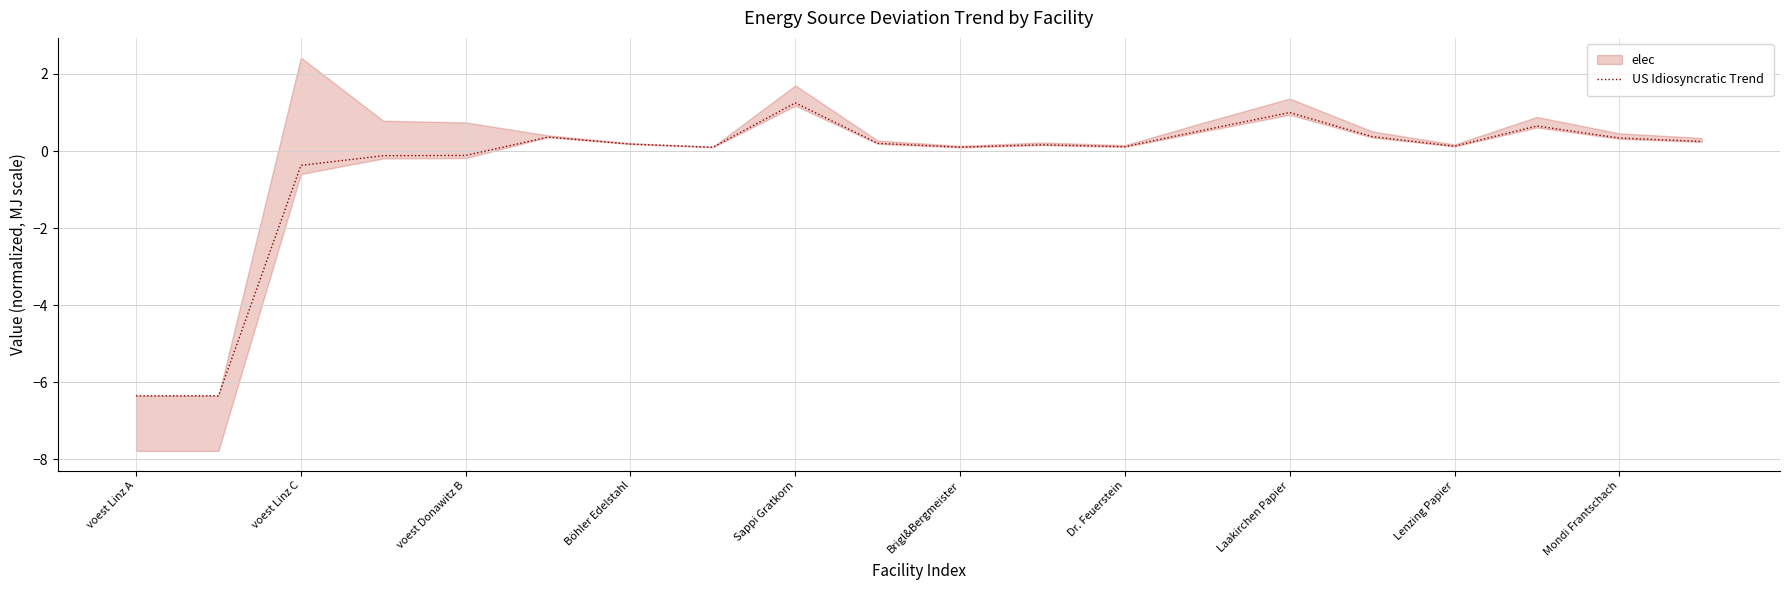

What is the lowest value of the US Idiosyncratic Trend series?

-6.4